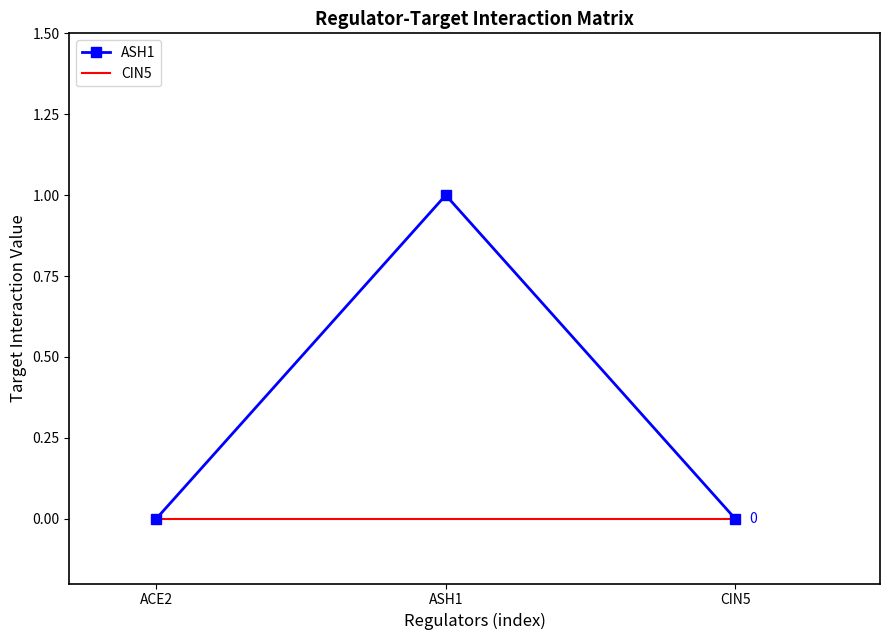

Between ASH1 and CIN5, which series saw the biggest shift?

ASH1